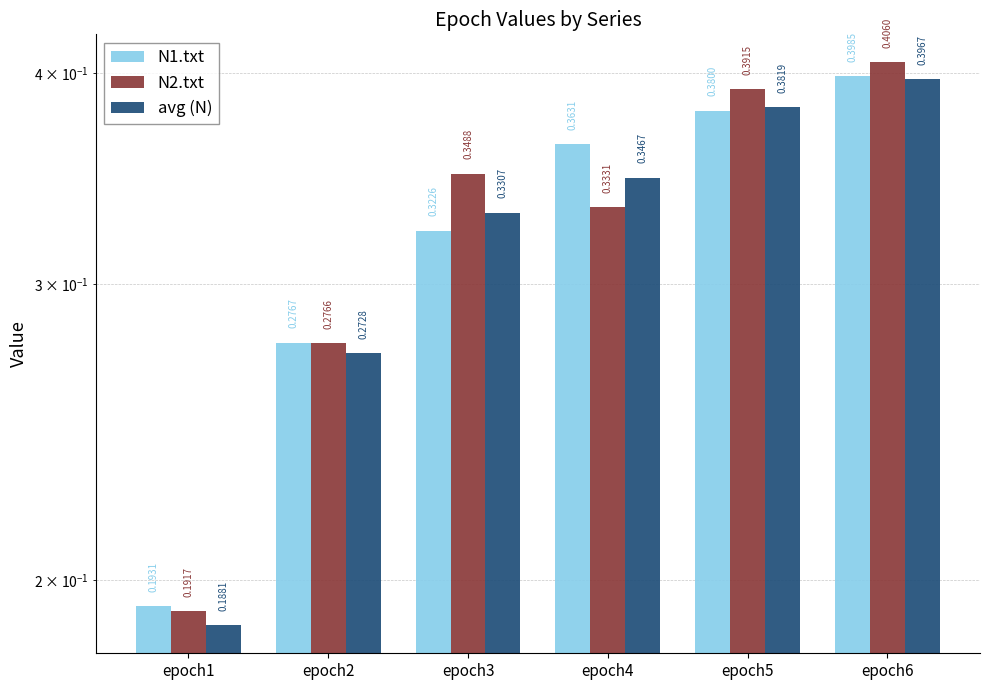

What are all the series names shown in the legend?

N1.txt, N2.txt, avg (N)